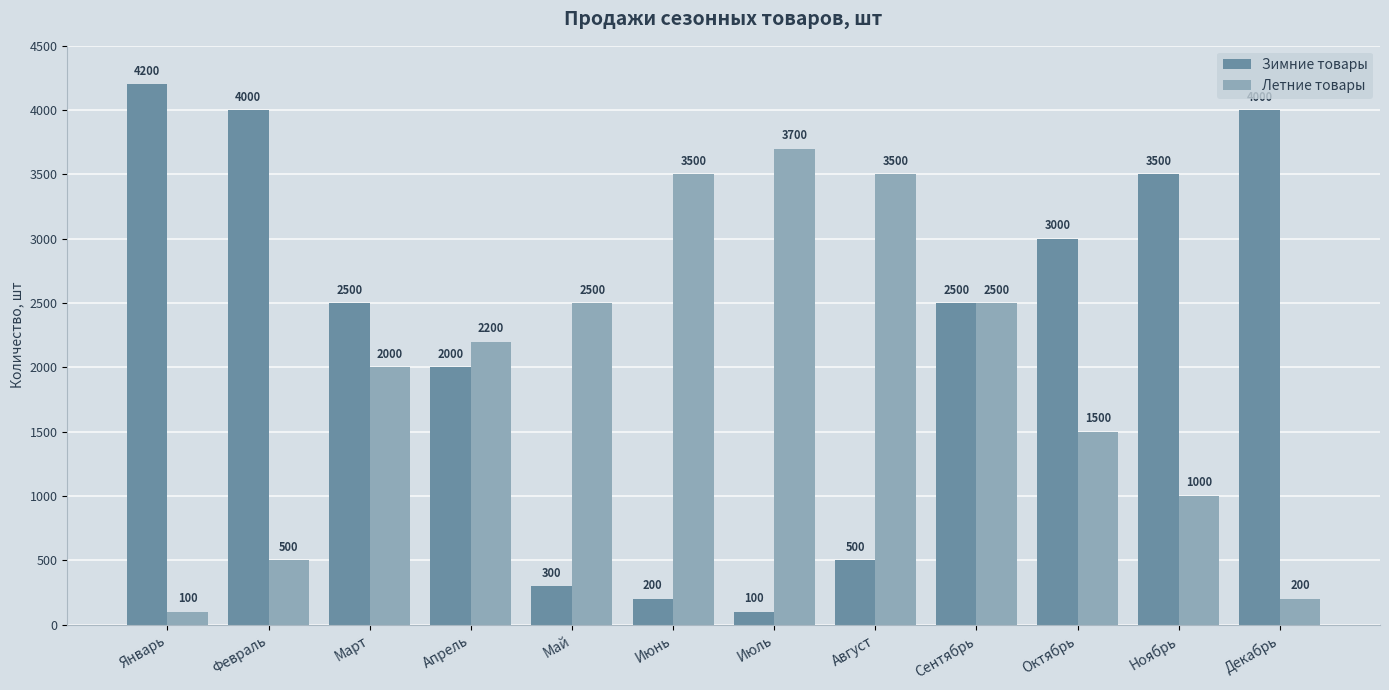

What is the sum of all Зимние товары values?

26800